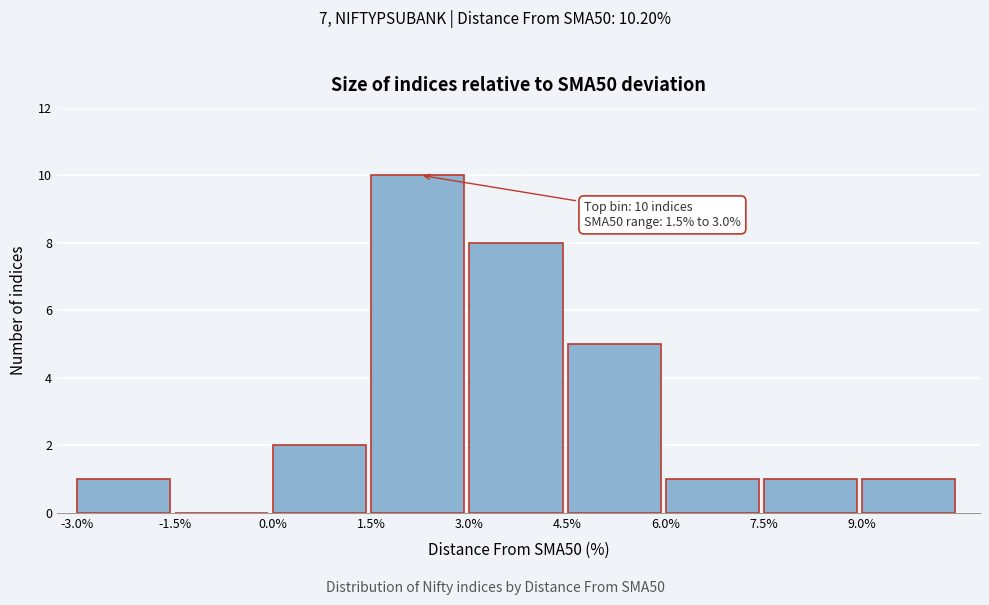

Which range on the x-axis has the tallest bar?

1.5 to 3.0